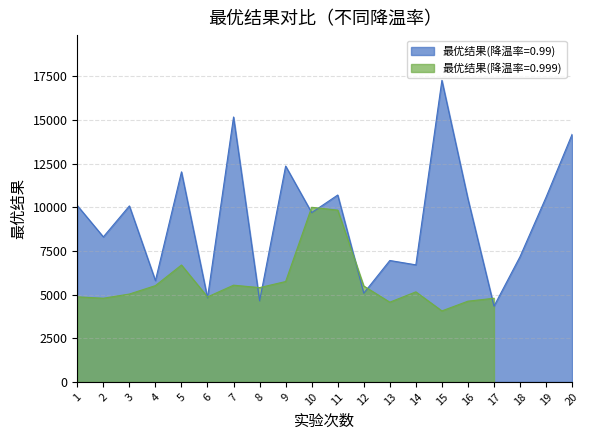

Is it true that the value at 3 is 10073.9?

True